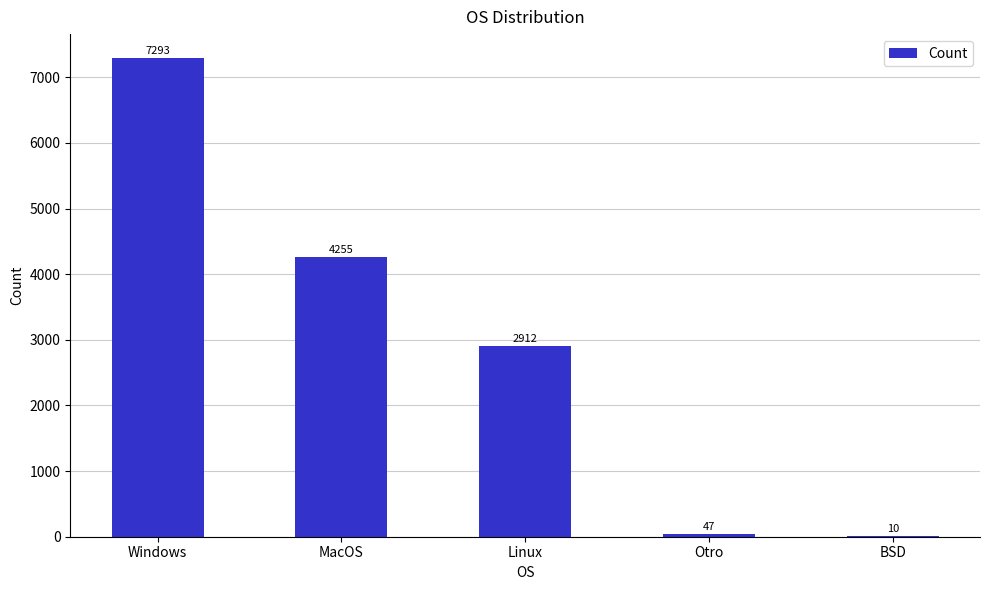

Is it true that the value at Linux is 2912?

True